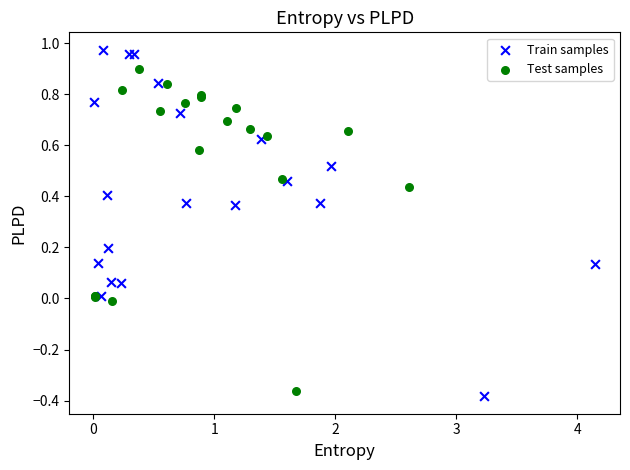

Which series reaches the maximum Y coordinate?

Train samples